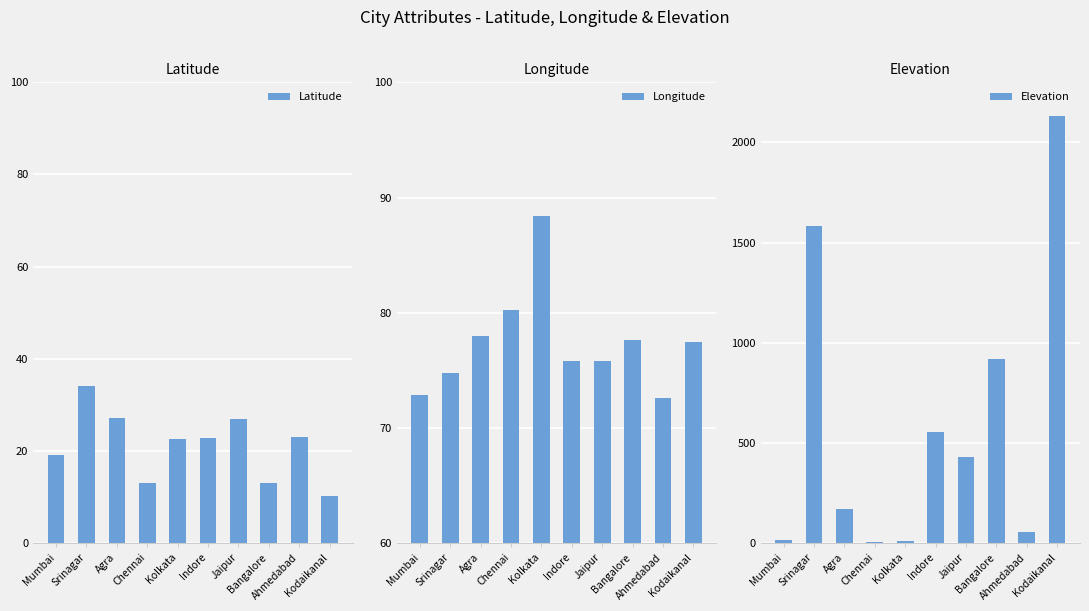

How many series are shown in this chart?

3